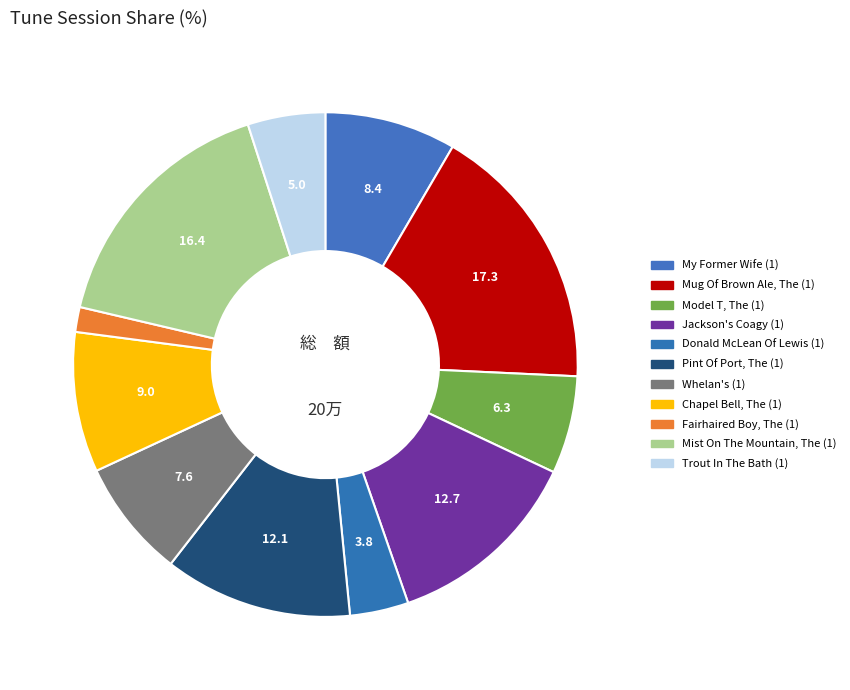

Does Pint Of Port, The (1) account for over 50% of the chart?

No